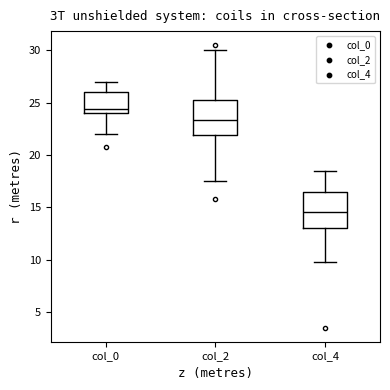

Reading left to right, transcribe this box plot: for each box, give where its median line is, the range the box spans, and where its two whiskers end, as read against the y-axis. The values are not printed on the chart, so give them approximately, as read against the axis.

col_0: median 24.5, box 24.0 to 26.0, whiskers 22.0 to 27.0
col_2: median 23.5, box 22.0 to 25.5, whiskers 17.5 to 30.0
col_4: median 14.5, box 13.0 to 16.5, whiskers 10.0 to 18.5